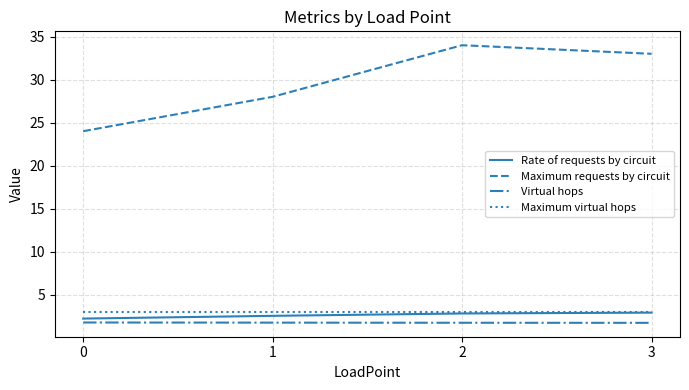

True or false: Virtual hops and Maximum virtual hops cross at least once.

False